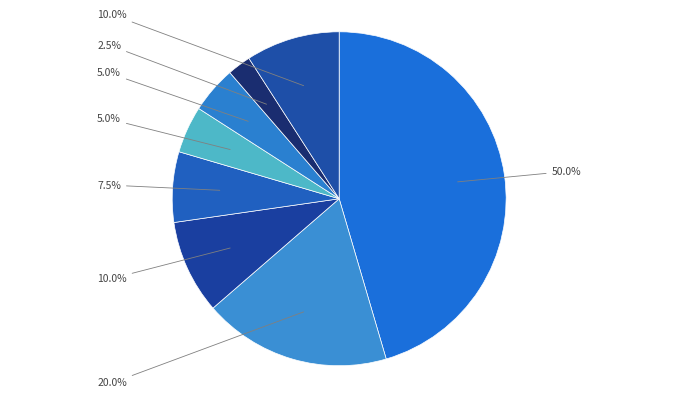

Which slice is the smallest?

Hour 7